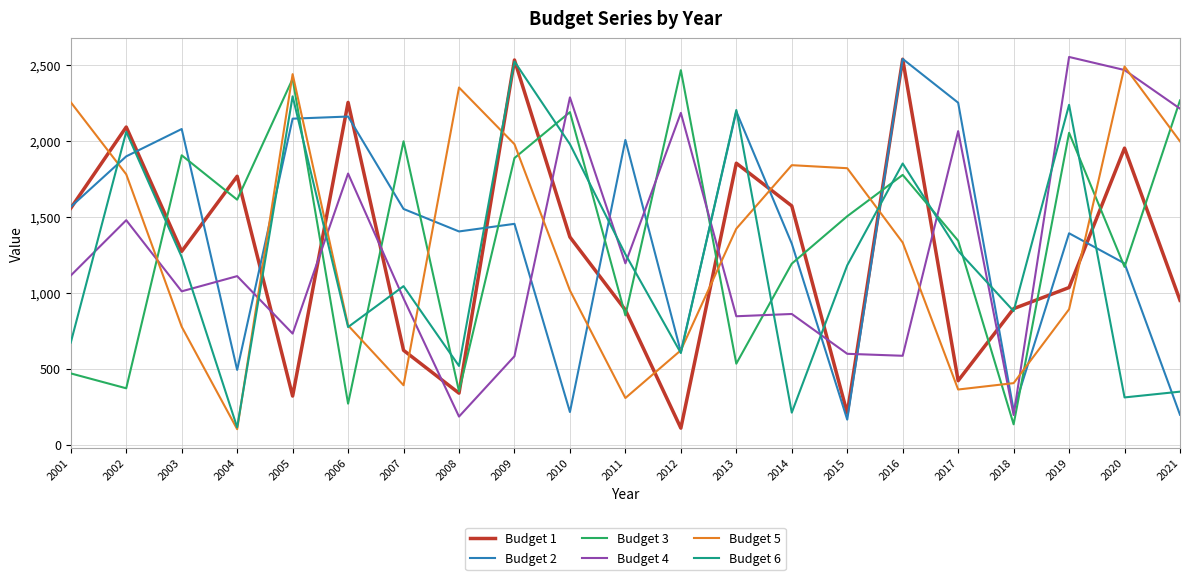

Where does the Budget 5 series first go above 1330?

2001